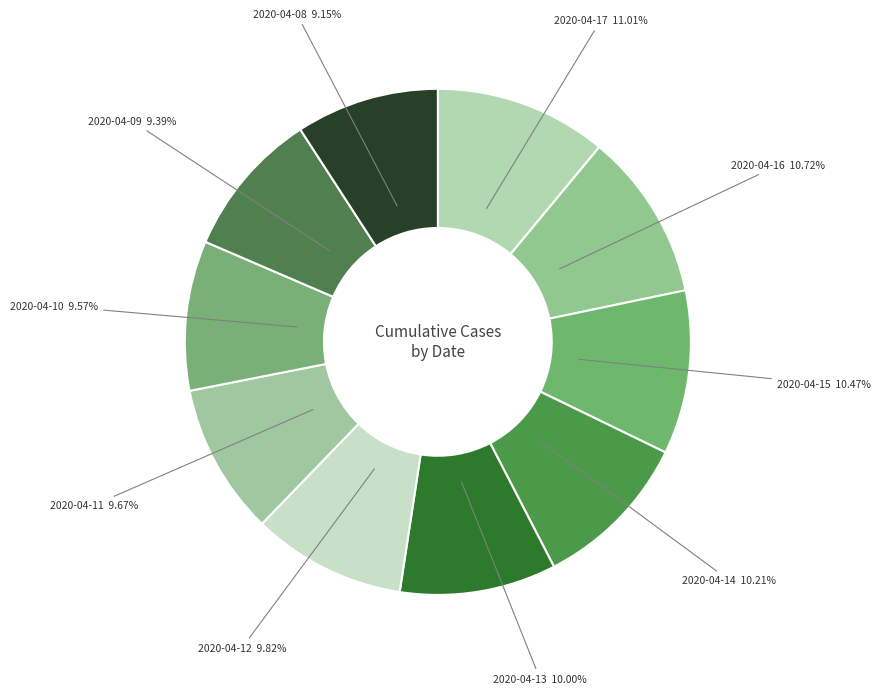

Count the number of slices in the pie.

10